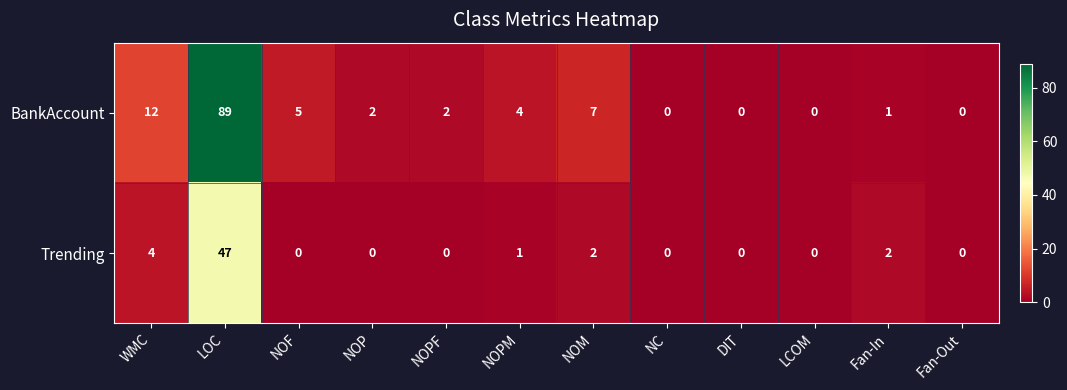

The BankAccount series shows 5 at NOF. True or false?

True